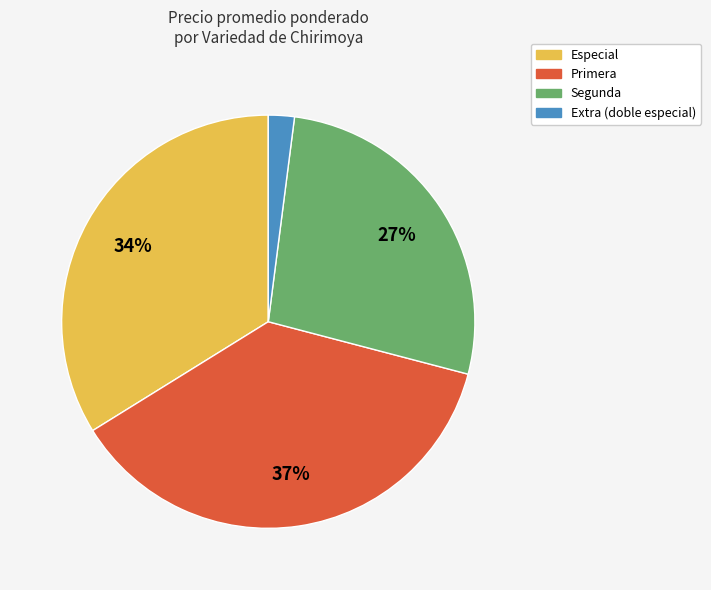

To the nearest percent, what is the difference between the Segunda and Extra (doble especial) slice percentages?

25%